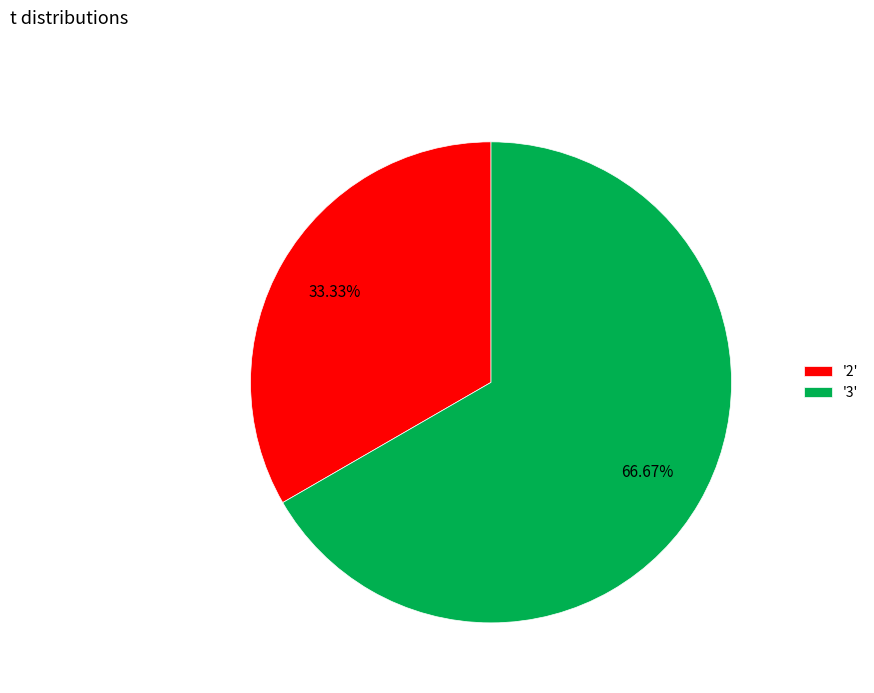

Rank the categories by value from lowest to highest.

'2', '3'